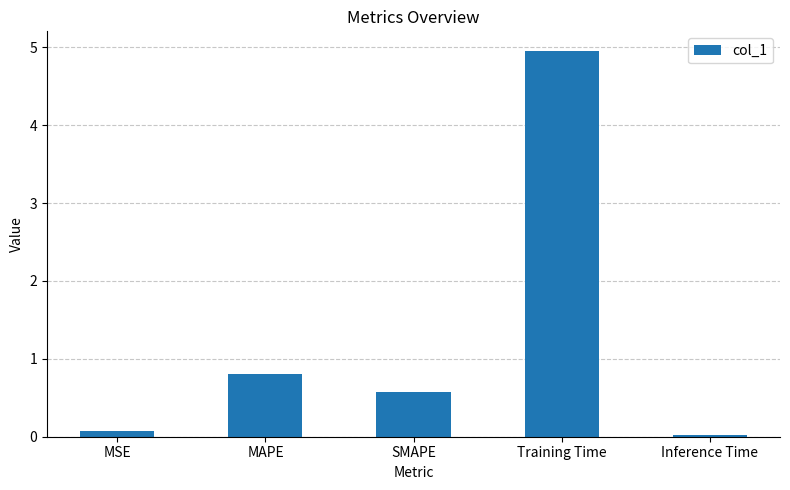

At which label is the value closest to 2?

MAPE